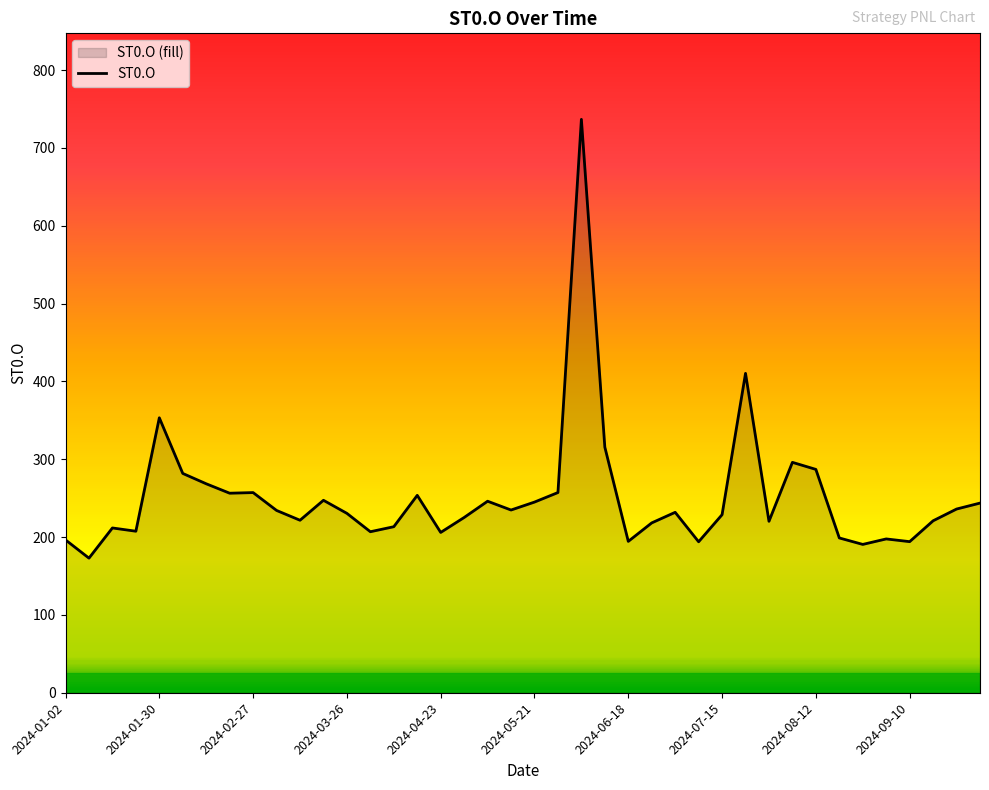

Does the chart display data point markers on the line(s)?

No